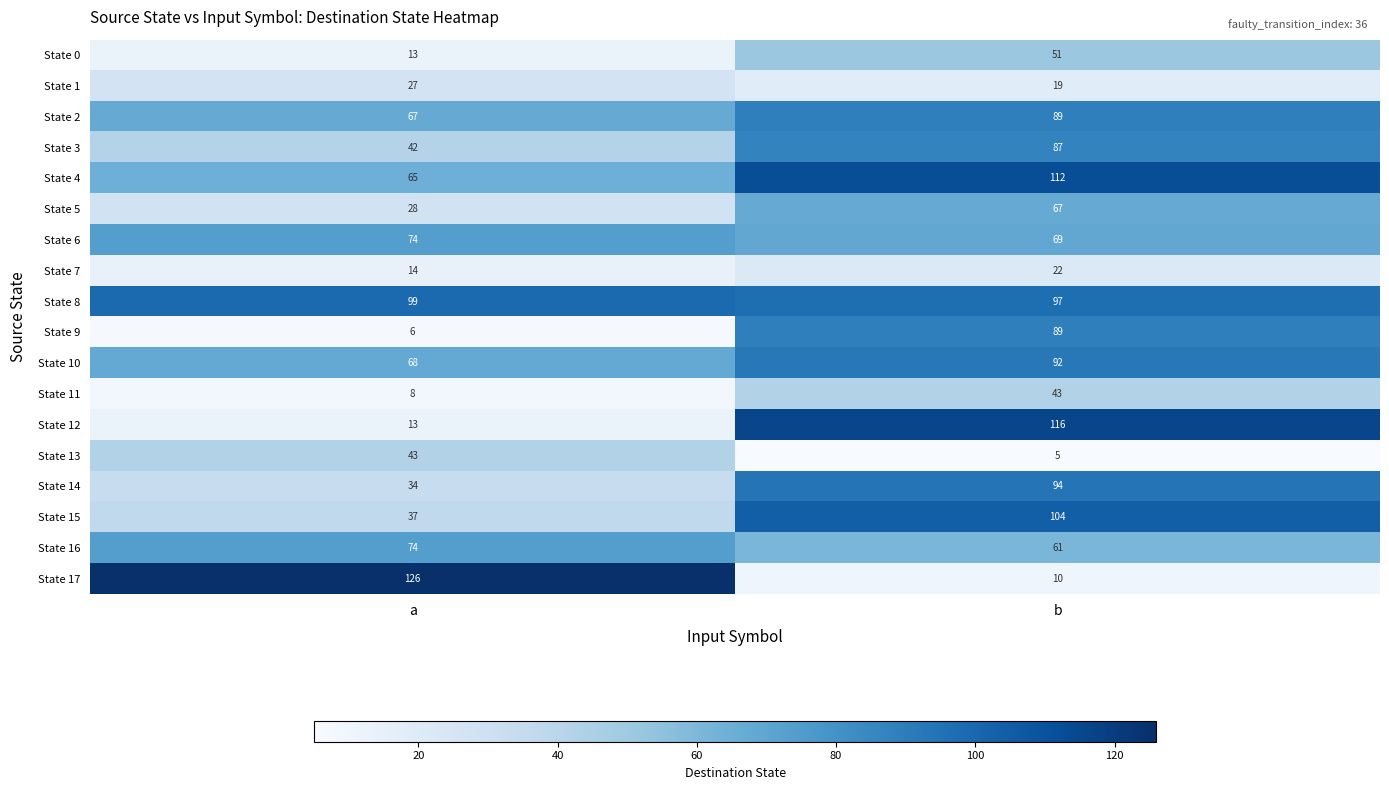

Between a and b, which series saw the biggest shift?

State 17